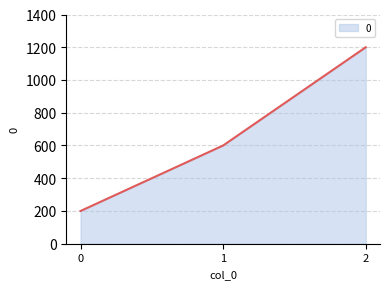

Reading left to right, list all the values displayed in this chart.

0=200	1=600	2=1200